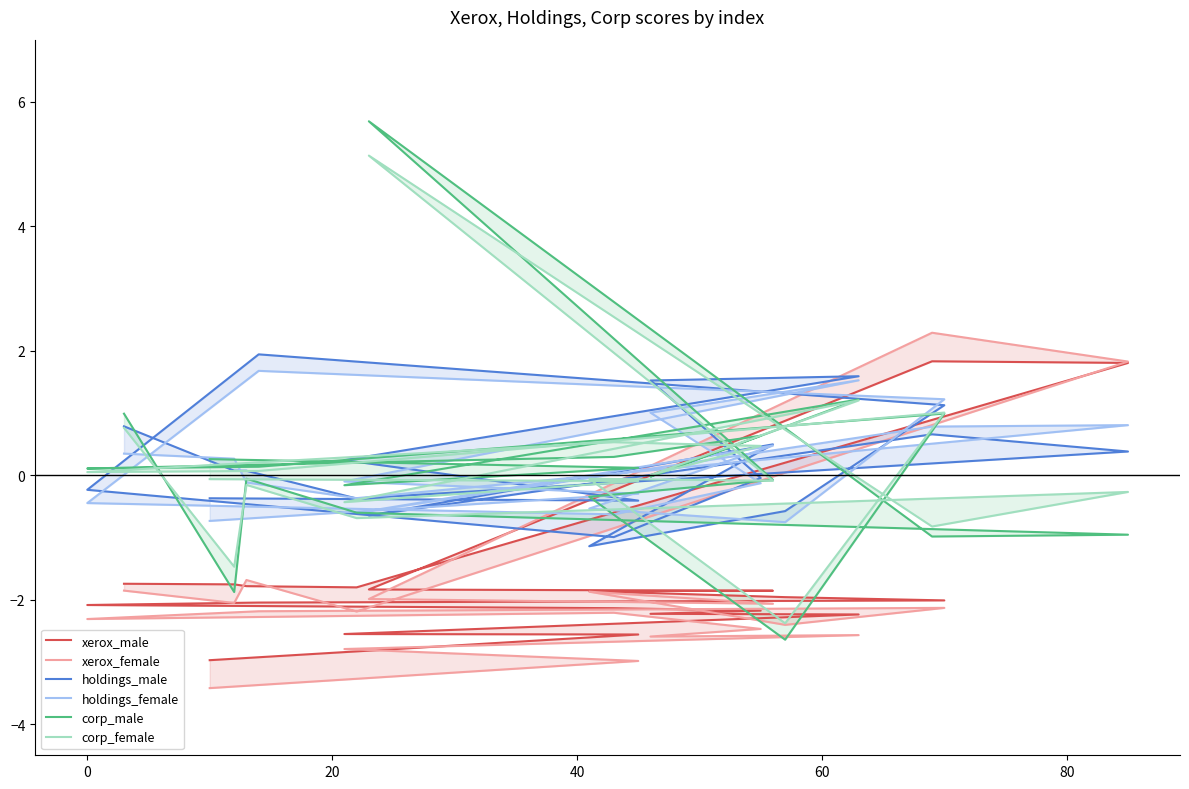

Reading right to left, what are all the values shown in this chart?

xerox_male: -1.7	-1.8	-1.8	-1.8	1.8	1.8	-1.8	-1.9	-1.9	-2.0	-2.0	-2.0	-2.1	-2.1	-2.2	-2.2	-2.2	-2.6	-2.6	-3.0
xerox_female: -1.9	-2.1	-1.7	-2.2	1.8	2.3	-2.0	-2.1	-1.9	-2.4	-2.1	-2.2	-2.3	-2.2	-2.5	-2.6	-2.6	-2.8	-3.0	-3.4
holdings_male: 0.8	0.1	0.1	-0.4	0.4	0.7	-0.6	0.5	-1.1	-0.6	1.1	1.9	-0.2	-1.0	-0.0	1.5	1.6	0.2	-0.4	-0.4
holdings_female: 0.3	0.3	-0.1	-0.4	0.8	0.8	-0.6	0.5	-0.5	-0.8	1.2	1.7	-0.4	-0.6	-0.1	1.0	1.5	-0.1	-0.3	-0.7
corp_male: 1.0	-1.9	-0.1	-0.6	-1.0	-1.0	5.7	-0.1	-0.3	-2.6	1.0	0.1	0.1	0.3	0.6	-0.0	1.2	-0.2	0.1	0.3
corp_female: 0.8	-1.5	-0.2	-0.7	-0.3	-0.8	5.1	-0.1	-0.1	-2.4	1.0	0.1	0.1	0.5	0.5	0.0	1.2	-0.4	-0.1	-0.1